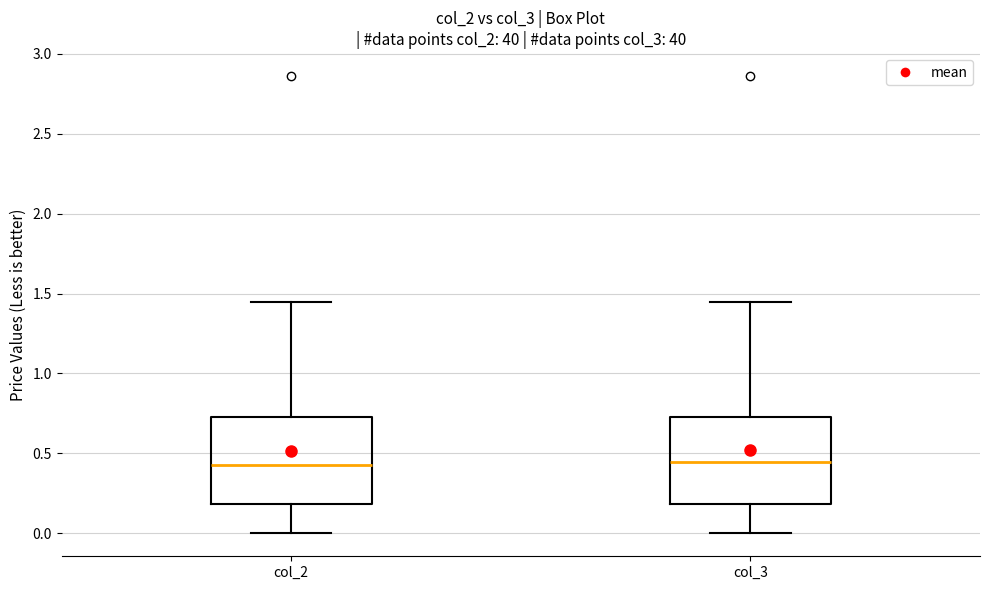

Reading left to right, read every box against the y-axis: the position of its median line, the range the box covers, and the ends of its whiskers. The values are not printed on the chart, so give them approximately, as read against the axis.

col_2: median 0.45, box 0.20 to 0.75, whiskers 0.00 to 1.45
col_3: median 0.45, box 0.20 to 0.75, whiskers 0.00 to 1.45